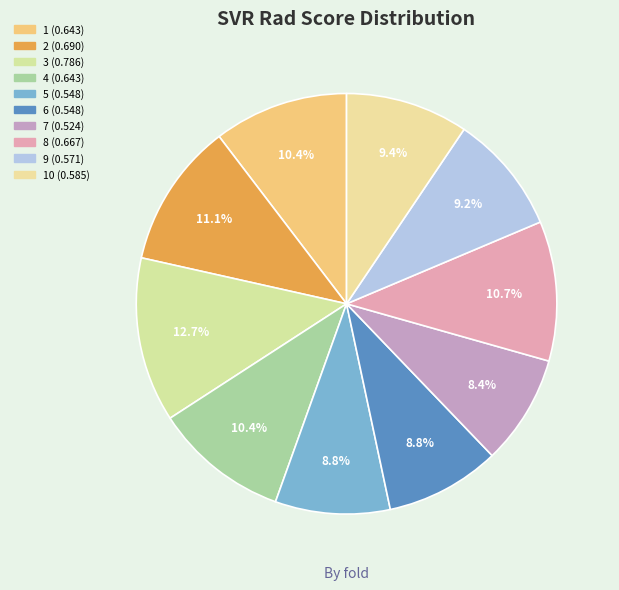

How many slices are in this pie chart?

10